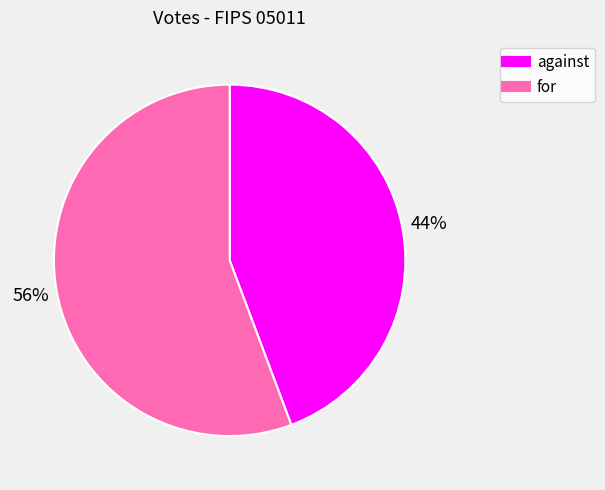

To the nearest percent, what percentage of the pie is for?

56%